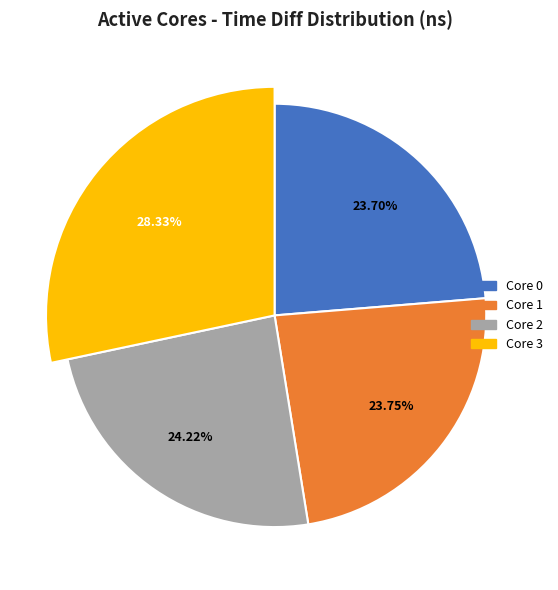

What percentage is the 1 slice, to the nearest percent?

24%